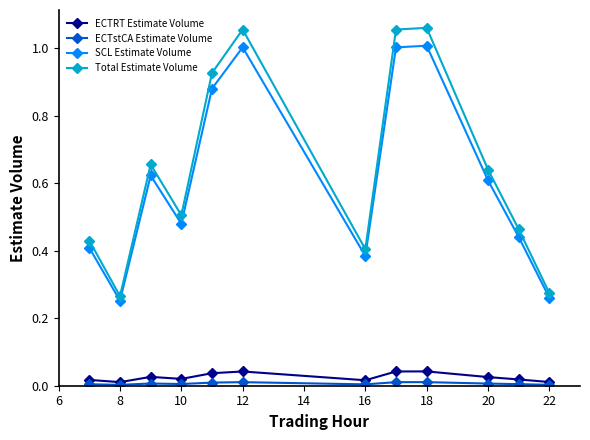

Which series has the largest range (max minus min)?

Total Estimate Volume